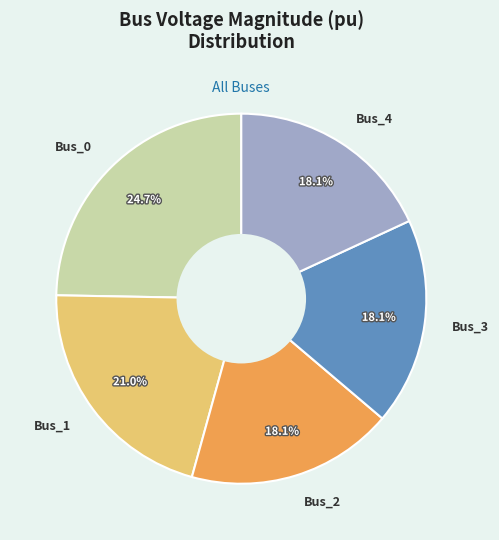

Is there a majority slice in this chart?

No